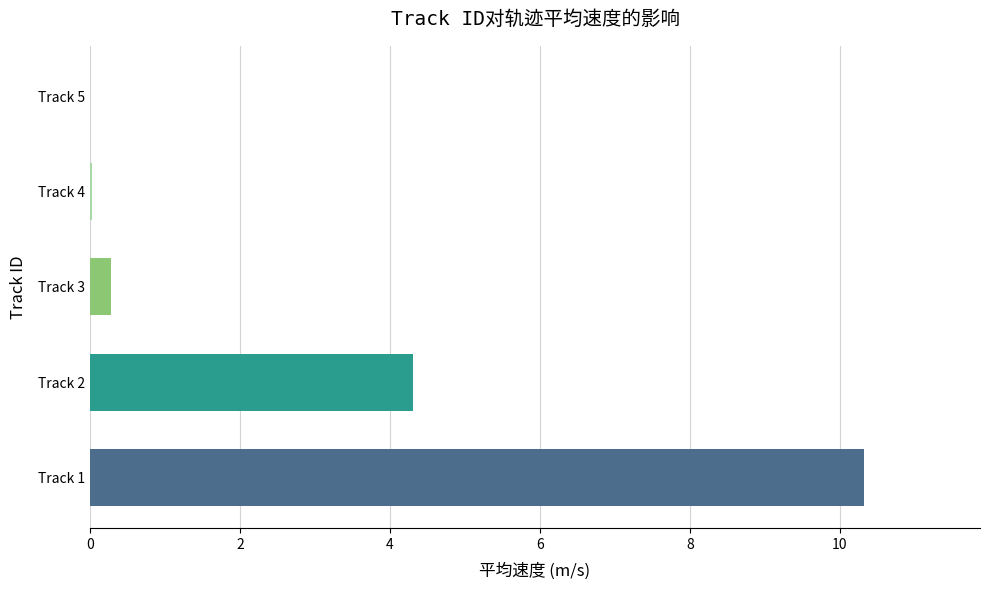

Approximately how many times larger is the value at Track 2 compared to Track 1?

0.4